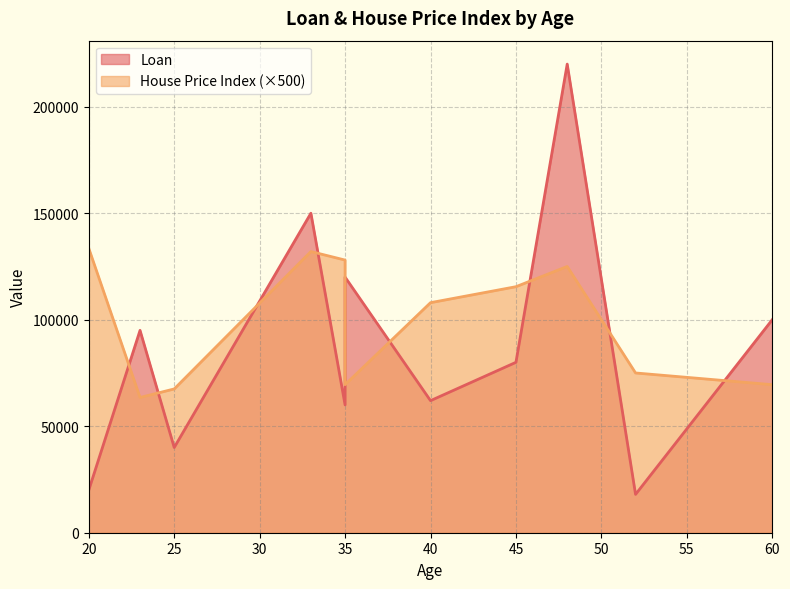

What is the smallest value displayed?

18000